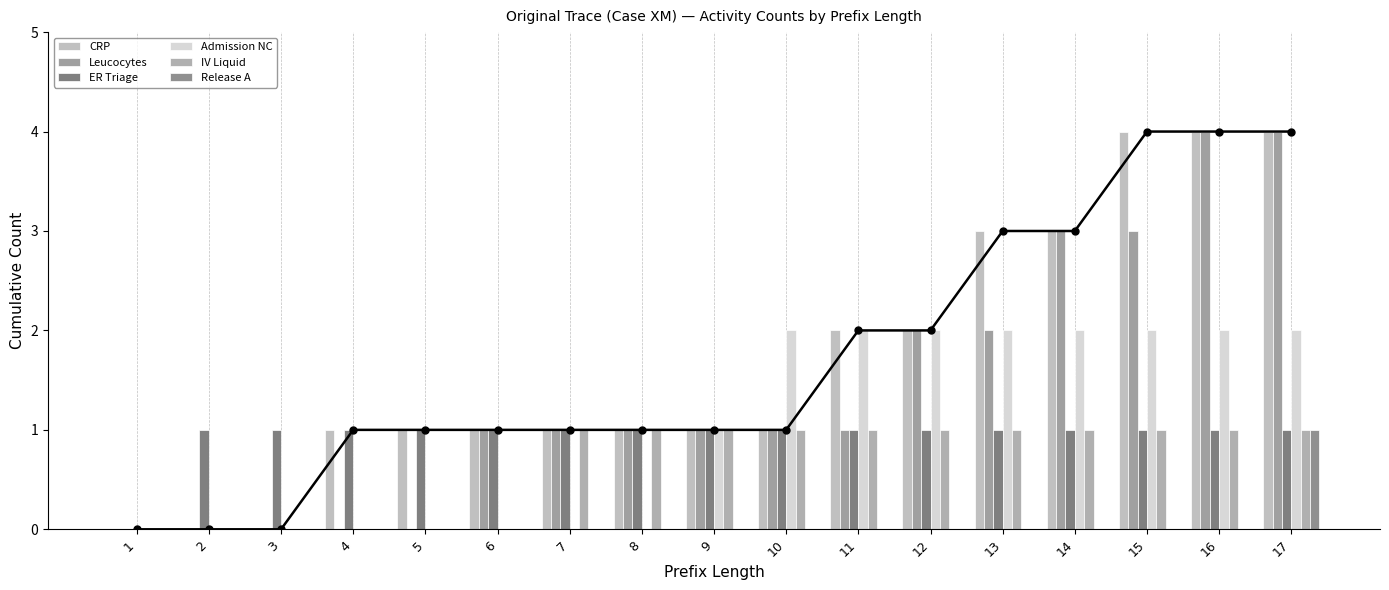

Rank the series at 15 from lowest to highest value.

Release A, ER Triage, IV Liquid, Admission NC, Leucocytes, CRP